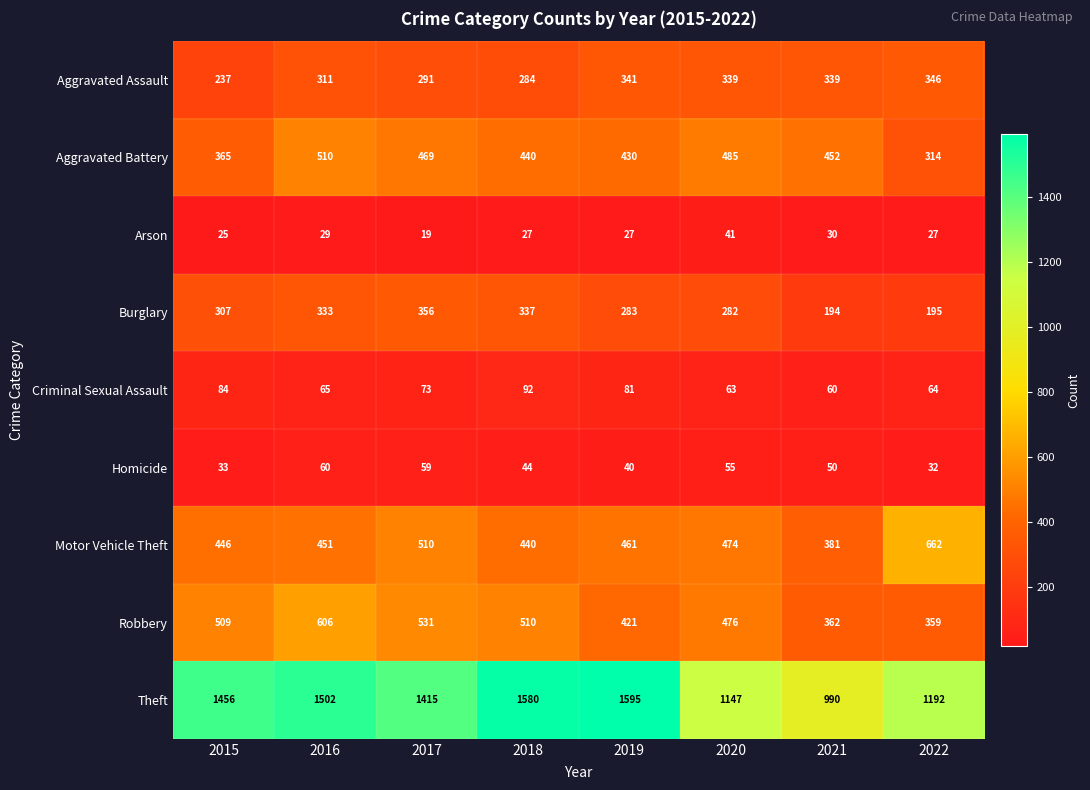

What is the sum of all Aggravated Assault values?

2488